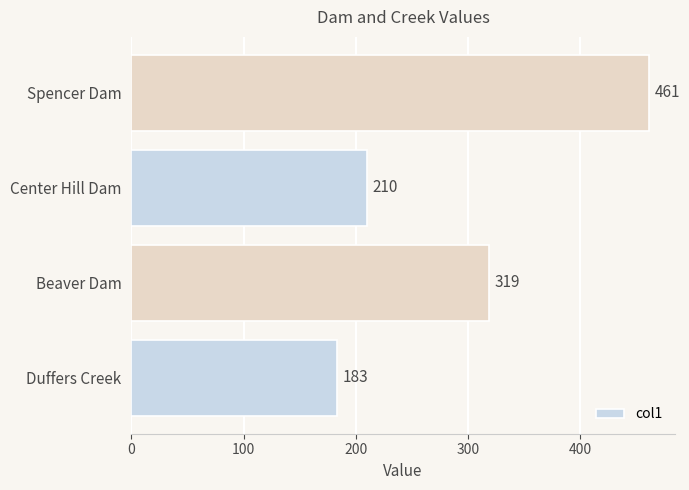

What is the maximum value shown in the chart?

461